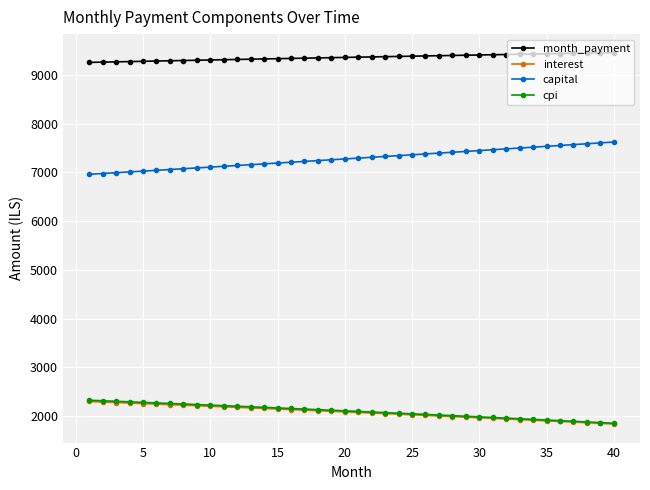

Which series has the largest total across all categories?

month_payment